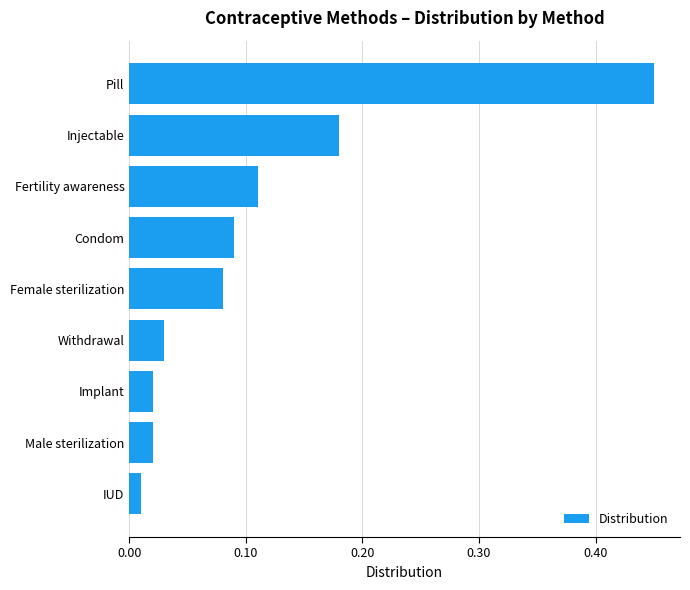

Between IUD and Implant, which is larger?

Implant